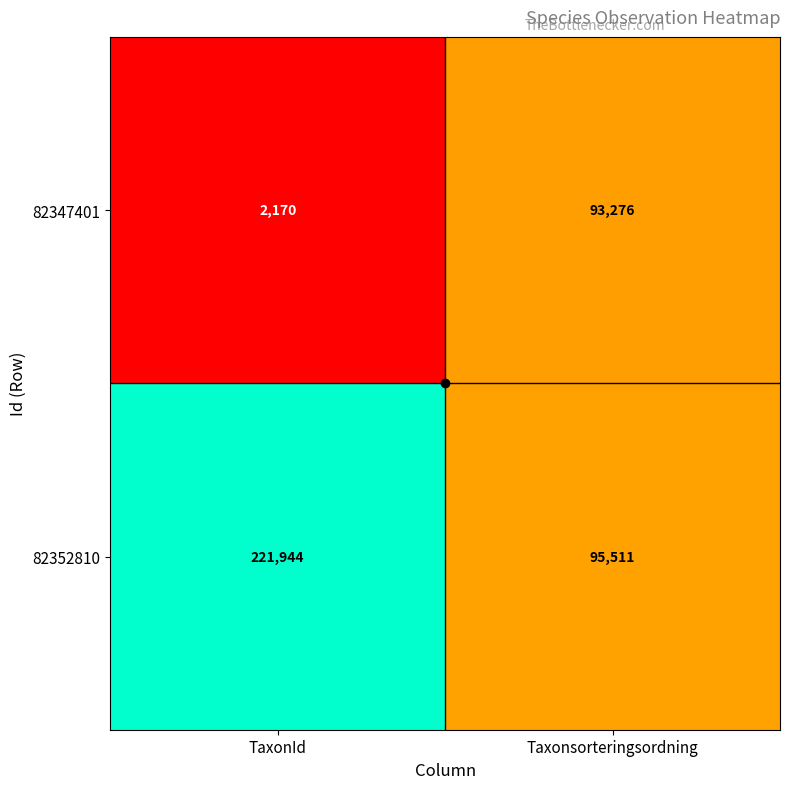

The value of 82347401 at TaxonId is 3042. True or false?

False